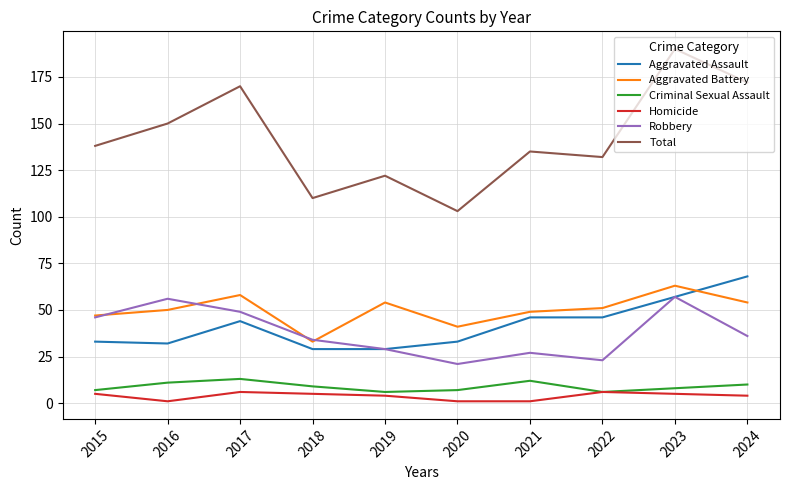

Which series has the largest total across all categories?

Total